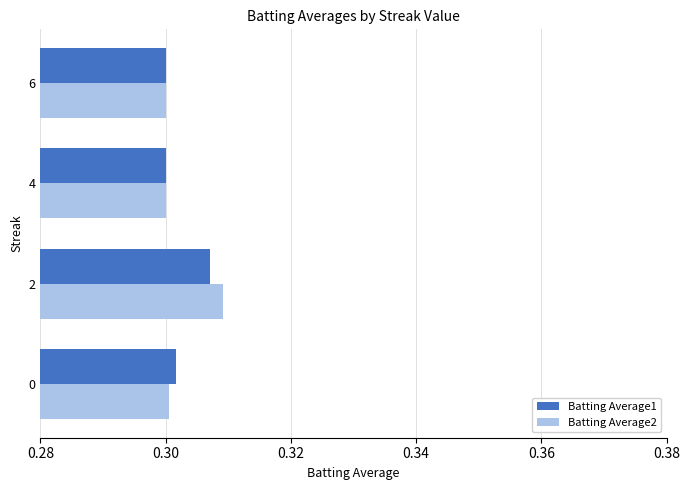

True or false: Batting Average1 has a value of 0.2 at 0.

False